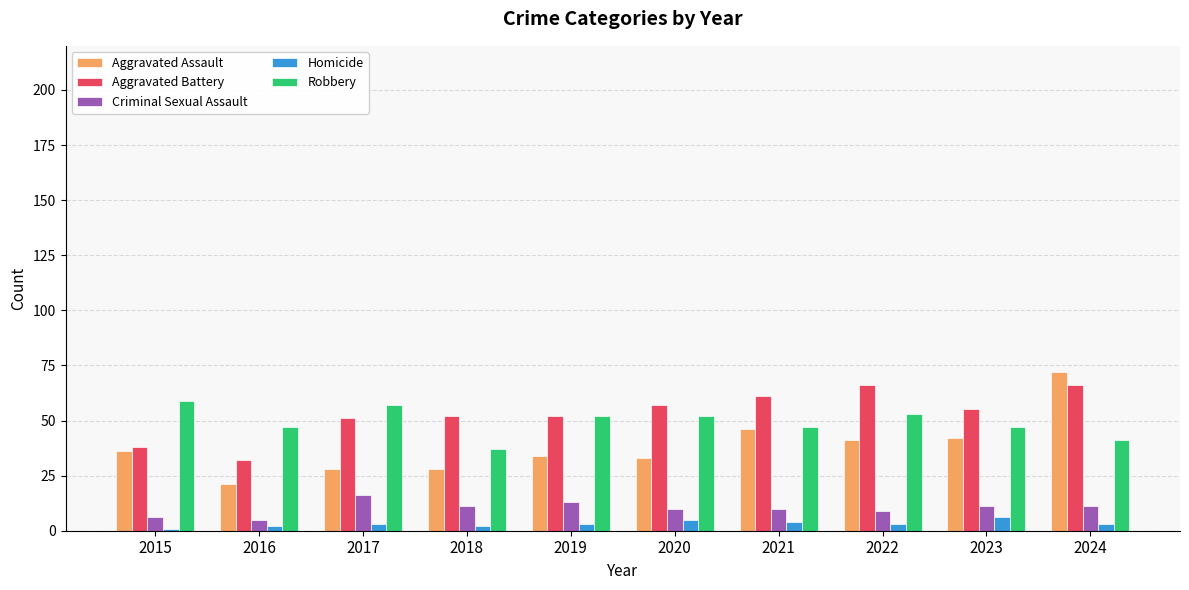

Which series changed the most between 2020 and 2024?

Aggravated Assault